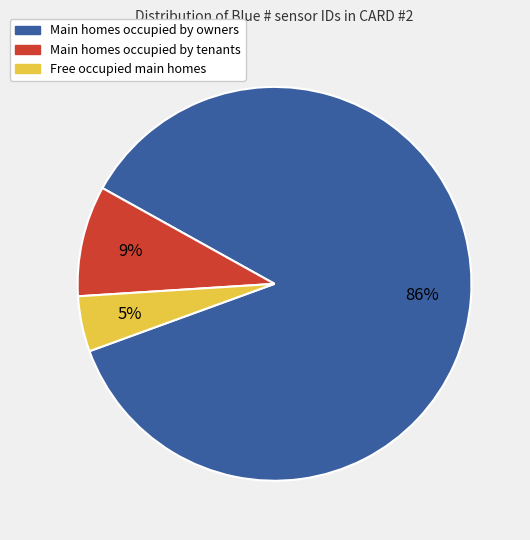

To the nearest percent, what is the average slice percentage?

33%